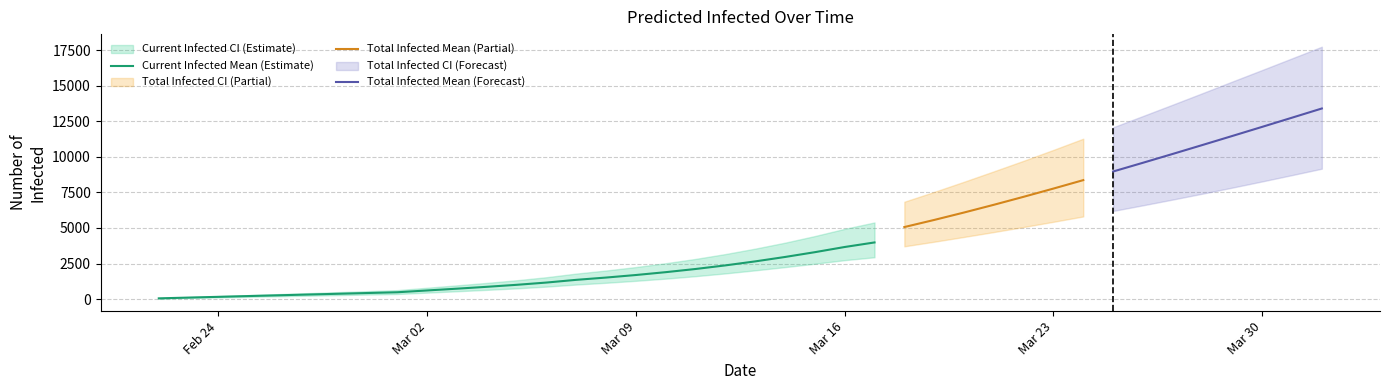

At 18, list the series in order from smallest to largest.

predicted_current_infected_lower, predicted_total_infected_lower, predicted_current_infected_mean, predicted_total_infected_mean, predicted_current_infected_upper, predicted_total_infected_upper